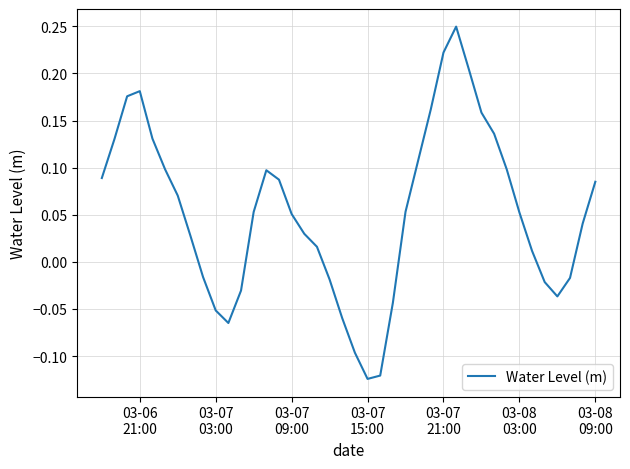

What is the difference between the maximum and minimum values?

0.4